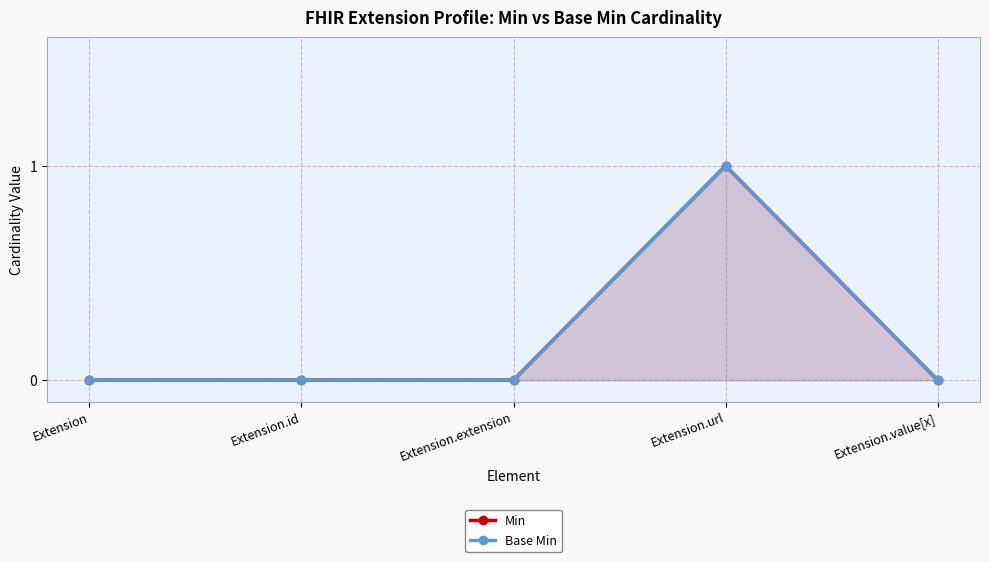

List the labels in order of Base Min value, smallest first.

Extension, Extension.id, Extension.extension, Extension.value[x], Extension.url